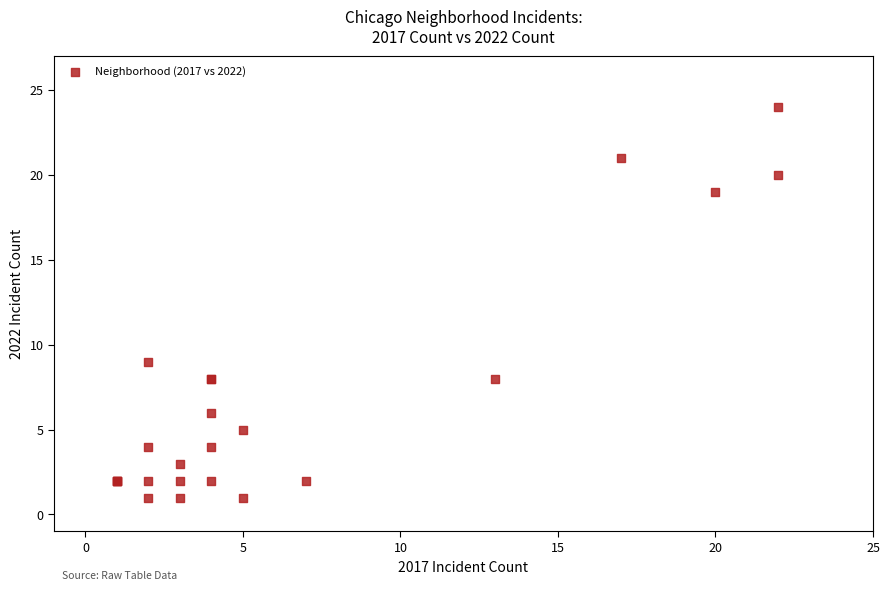

What Y value in the scatter plot is closest to 12?

9